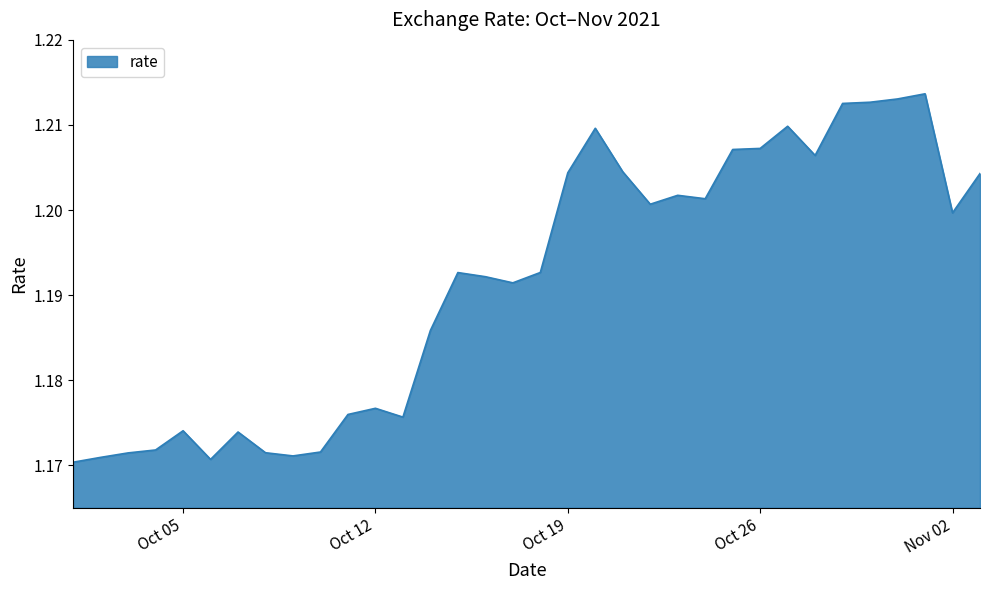

How many lines are shown in the chart?

1